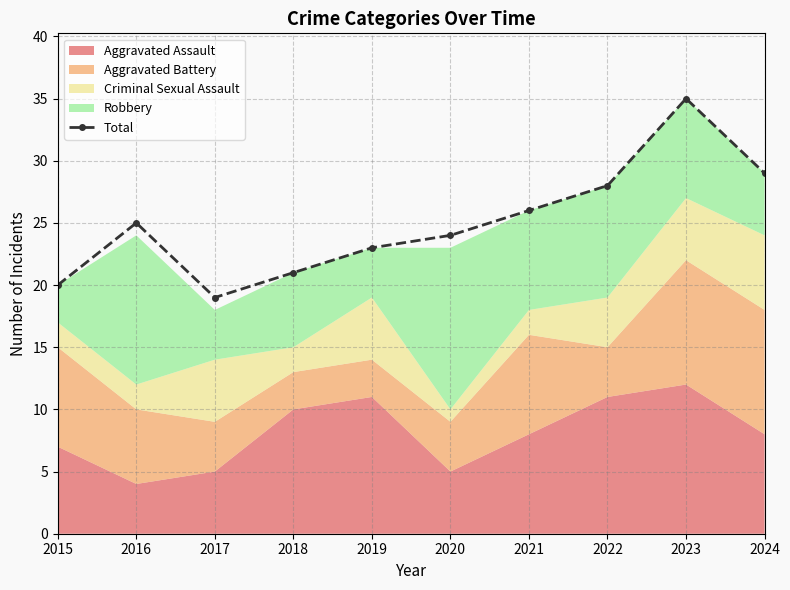

True or false: there are more than 0 points higher than both neighbors.

True